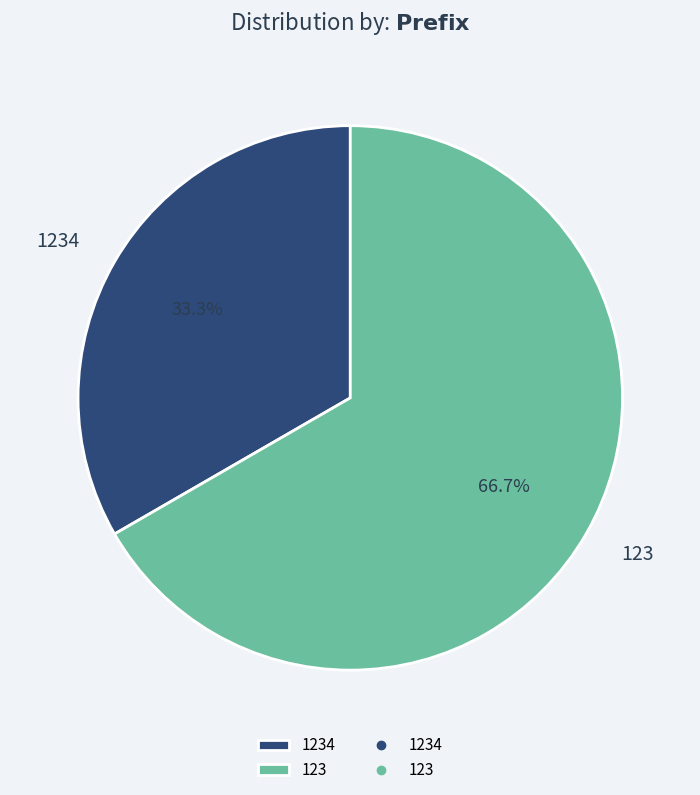

How many segments does this pie chart have?

2